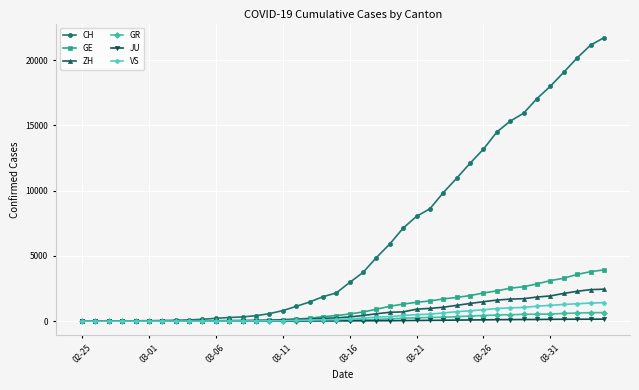

Which series has the largest range (max minus min)?

CH